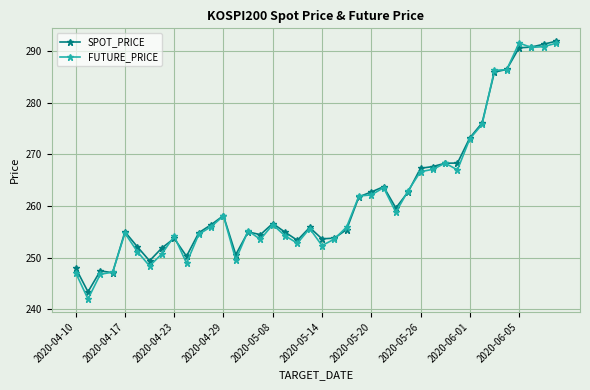

True or false: FUTURE_PRICE and SPOT_PRICE cross at least once.

True